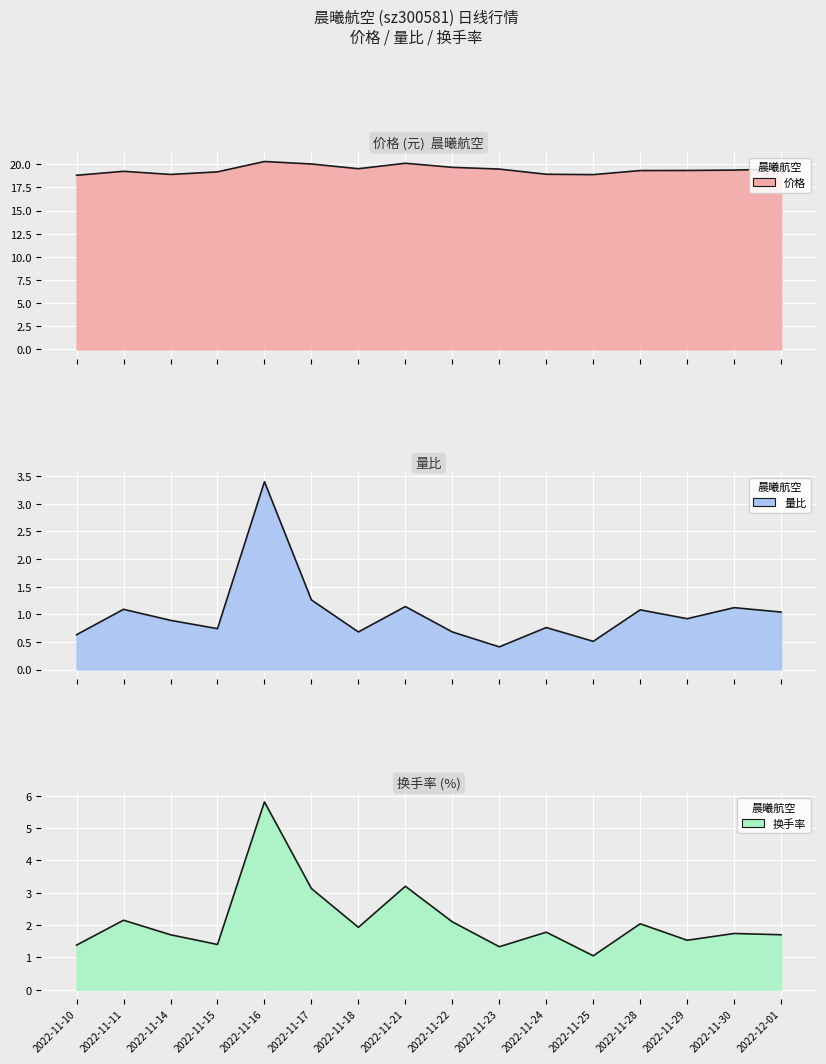

True or false: 价格 has more than 0 interior local peaks.

True